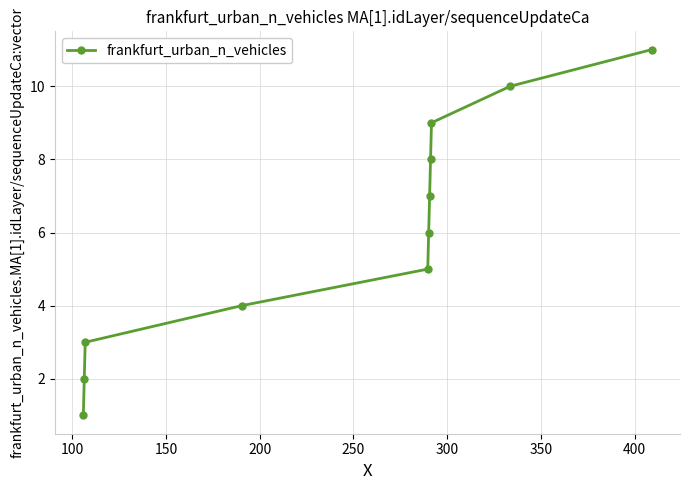

How many distinct data groups are displayed?

1